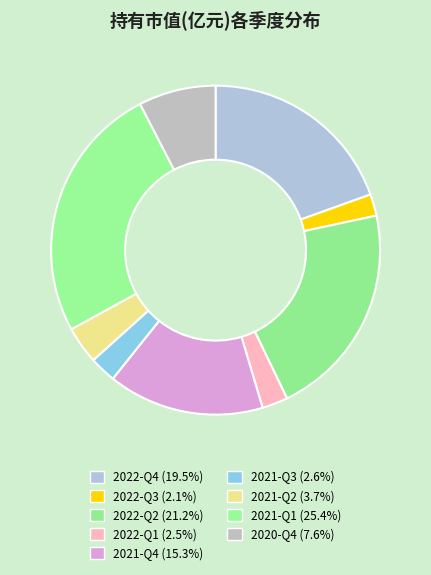

What percentage is NOT represented by 2022-Q2?

78.8%